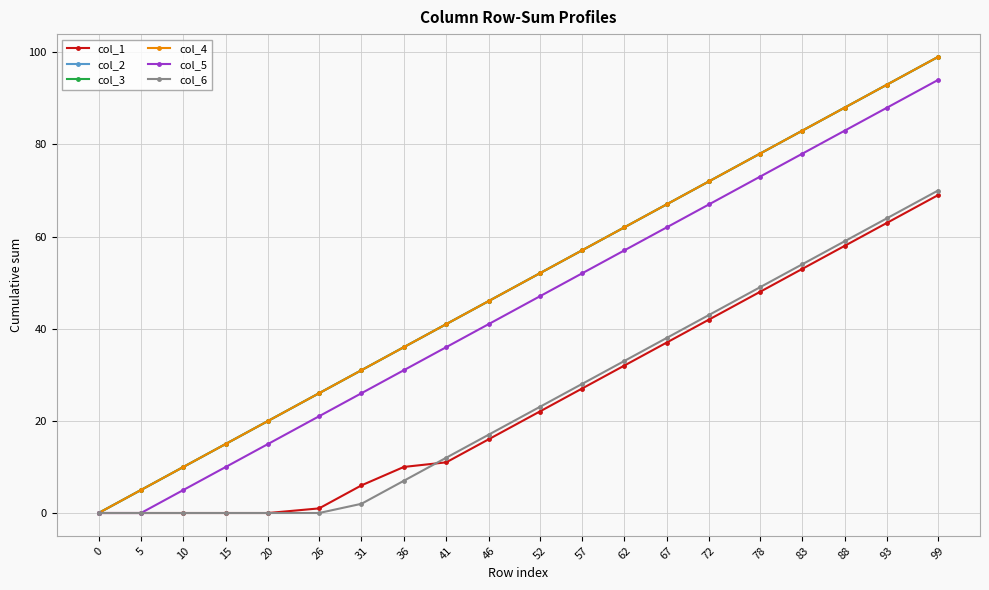

Does the chart display data point markers on the line(s)?

Yes